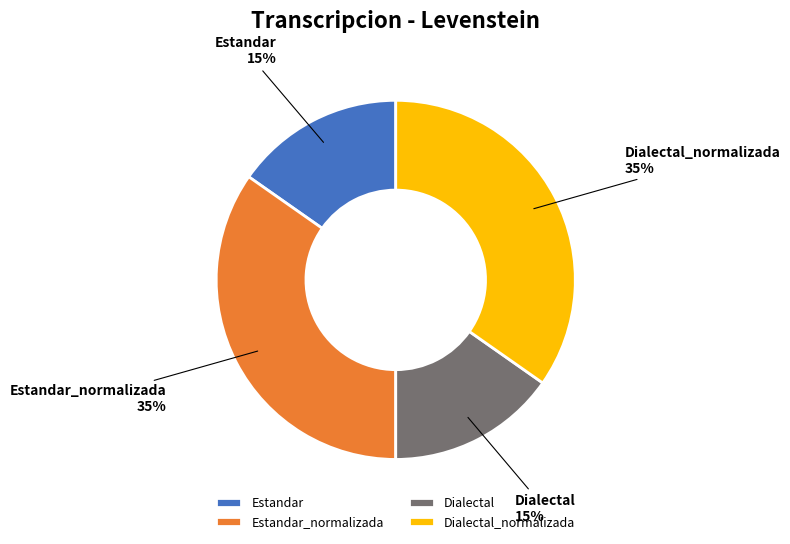

To the nearest percent, what is the average slice percentage?

25%